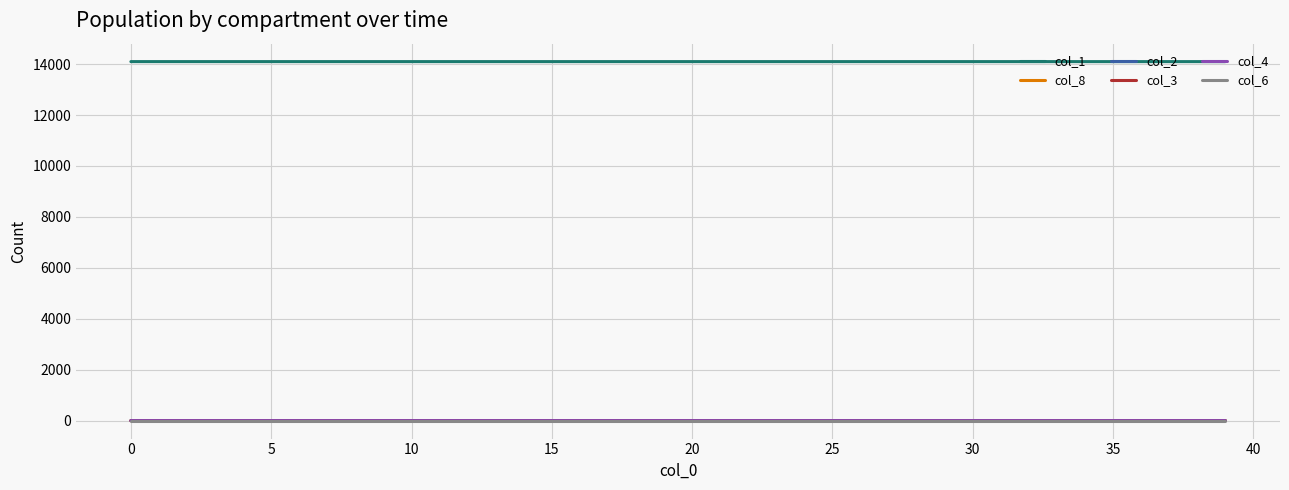

True or false: col_3 and col_1 intersect in this chart.

False